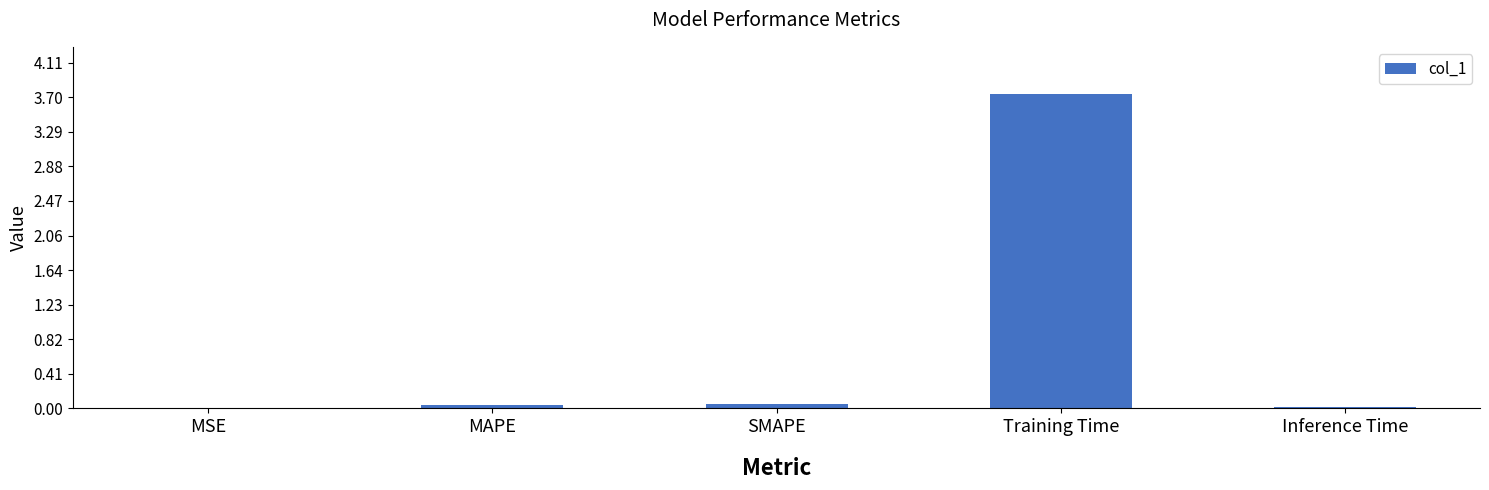

Which category has the highest value across all series?

Training Time